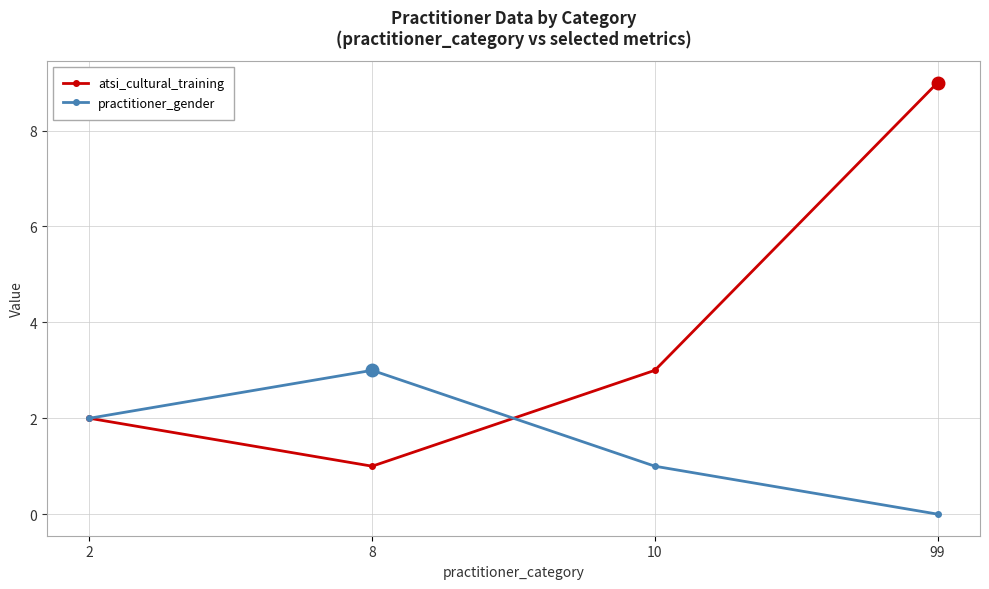

Which category has the lowest value in the practitioner_gender series?

99